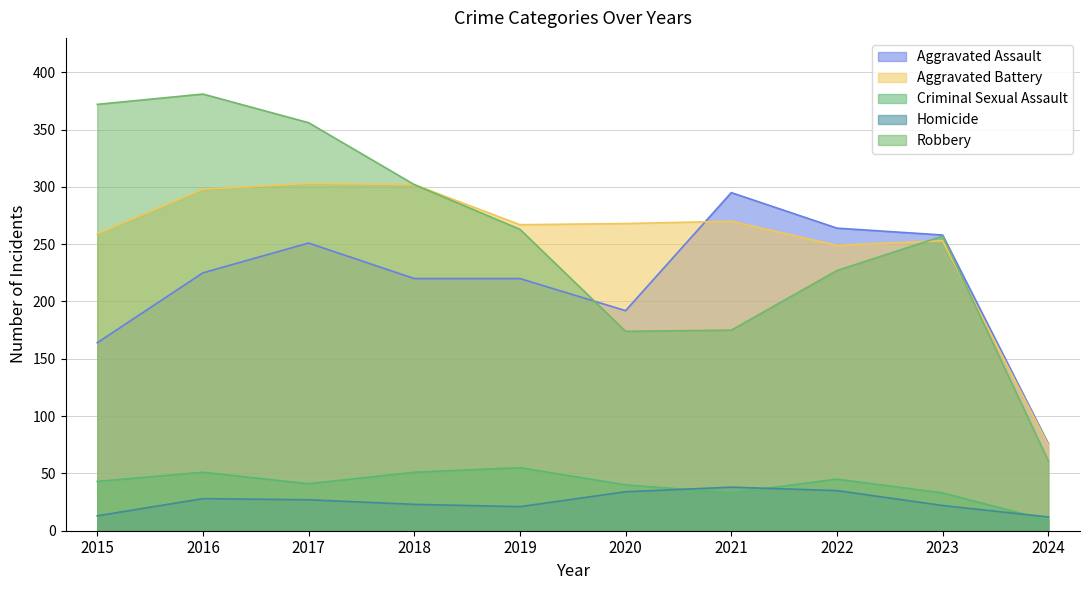

True or false: Aggravated Battery has a value of 516 at 2017.

False